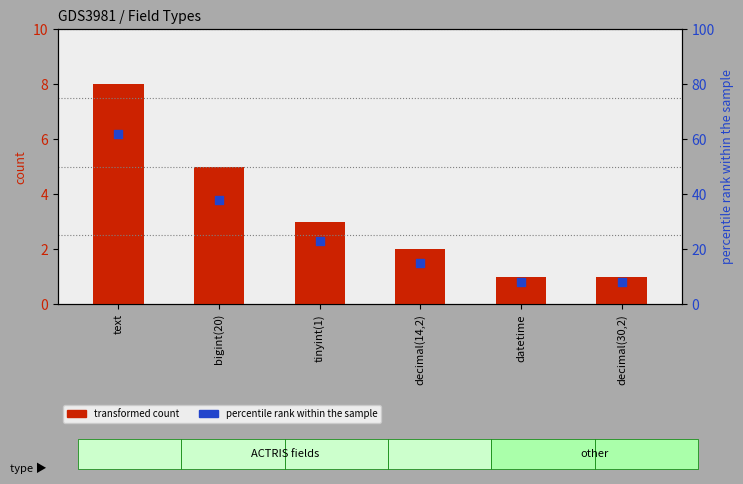

What are all the series names shown in the legend?

transformed count, percentile rank within the sample